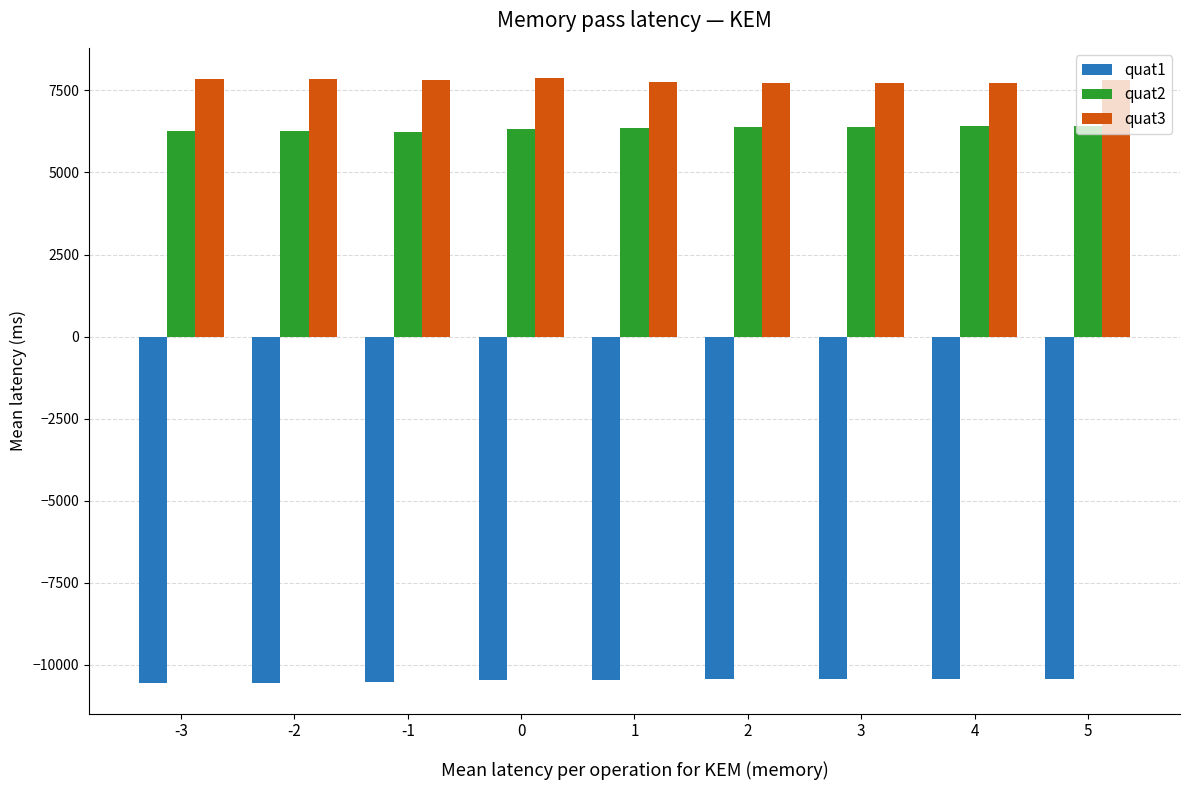

List the series in order of their peak value, lowest first.

quat1, quat2, quat3